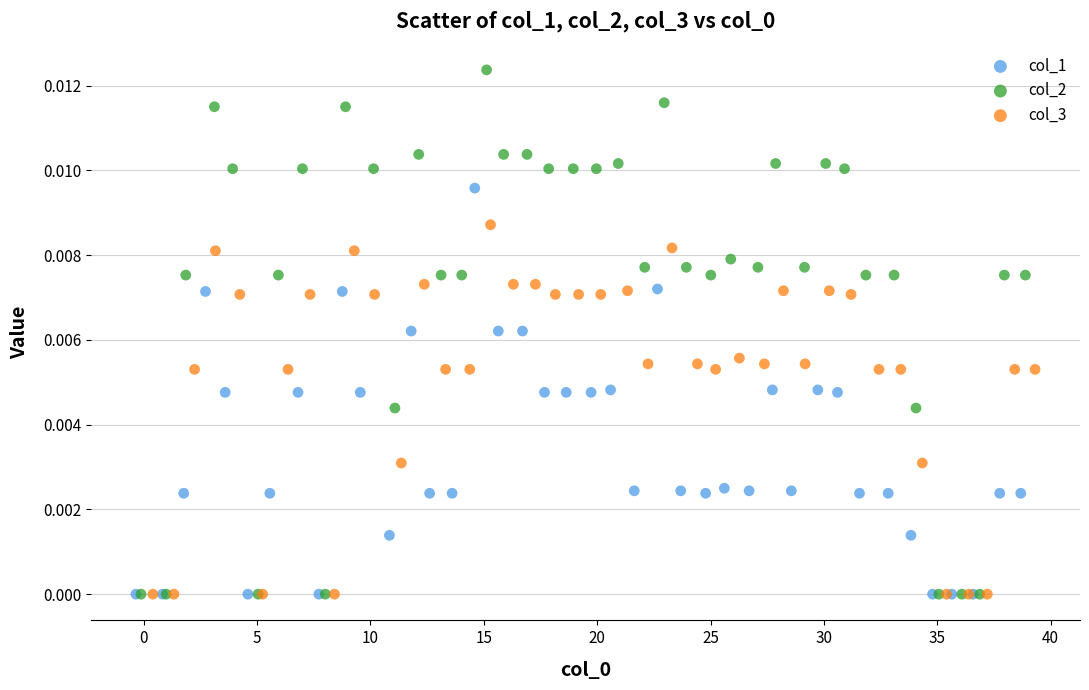

Which series has the widest spread of Y values?

col_2